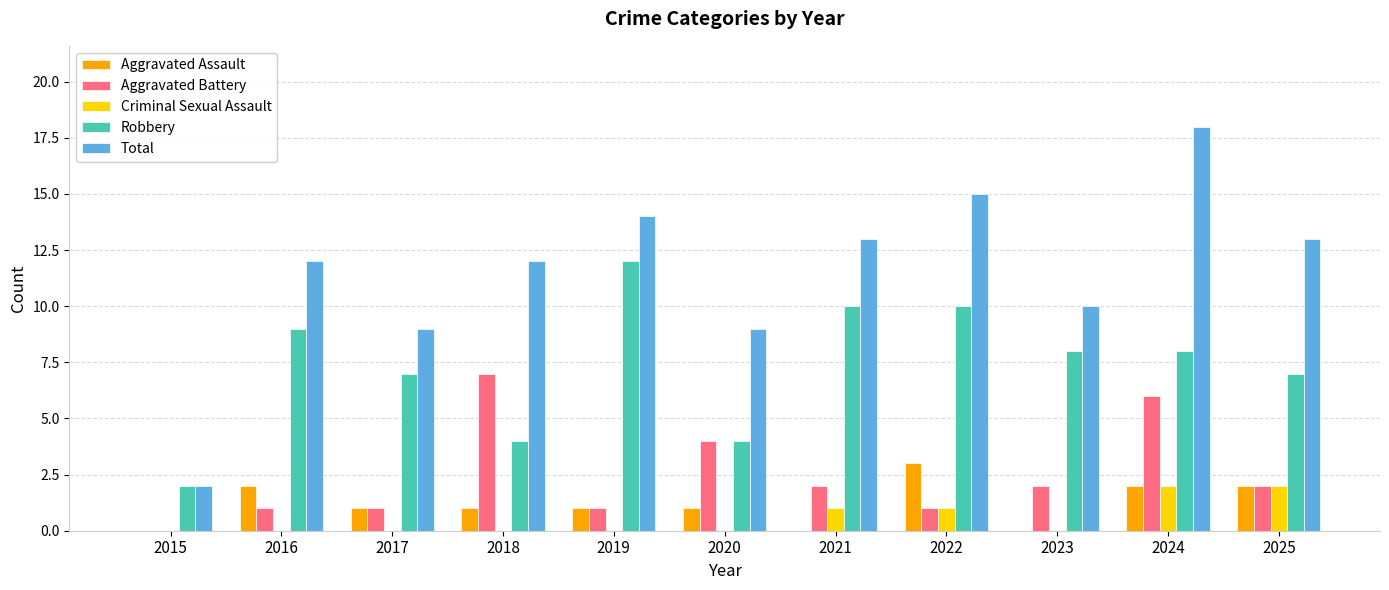

Which series changed the most between 2016 and 2022?

Total